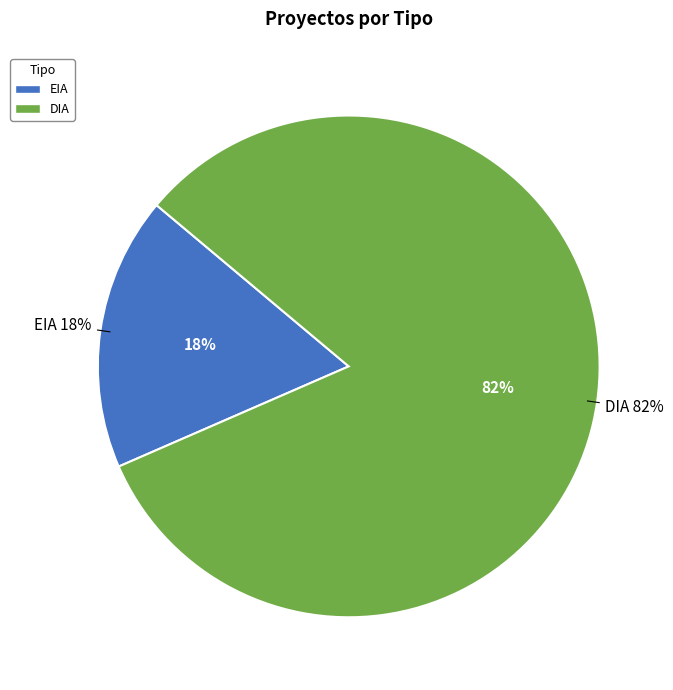

To the nearest percent, what portion does EIA represent?

18%